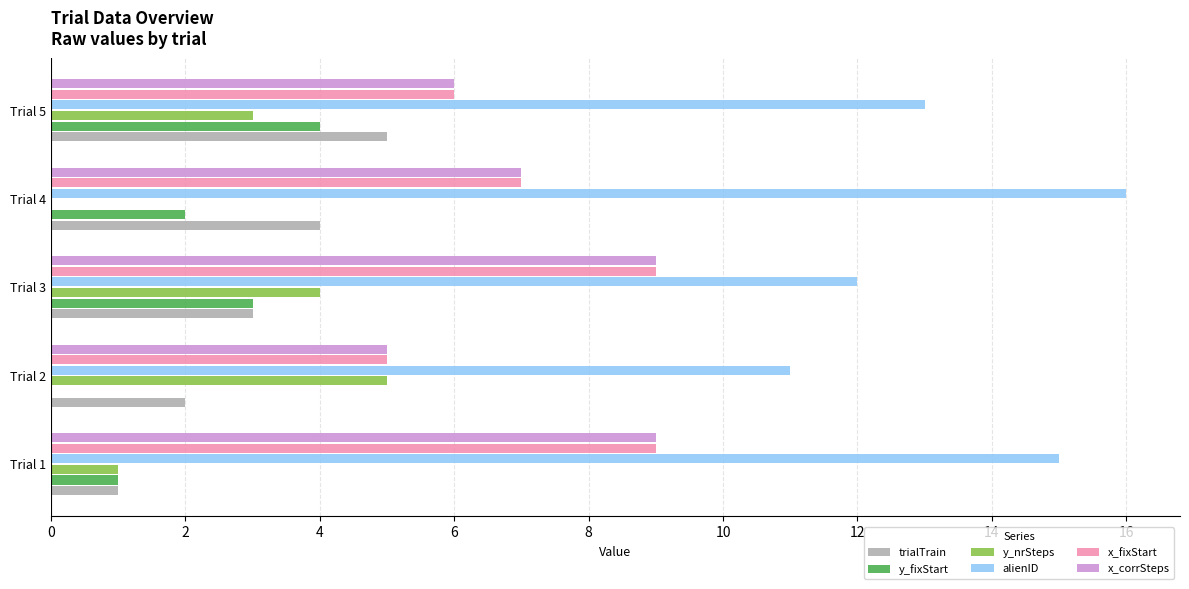

The value of x_corrSteps at Trial 1 is 9. True or false?

True